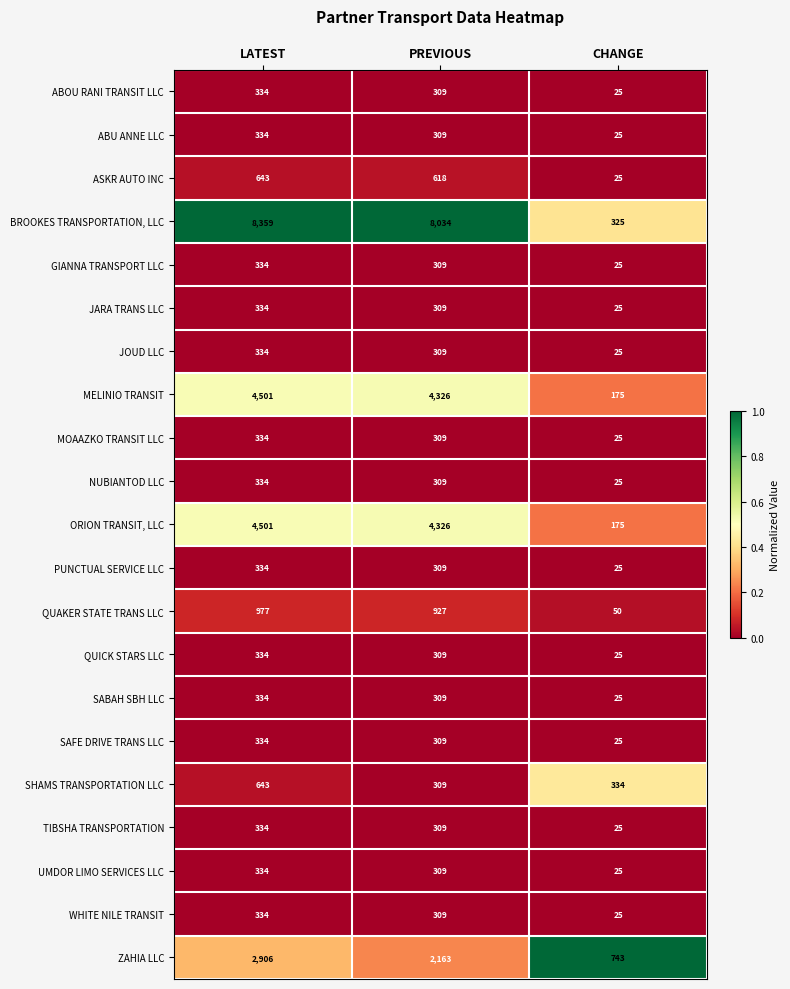

What is the greatest value displayed?

8359